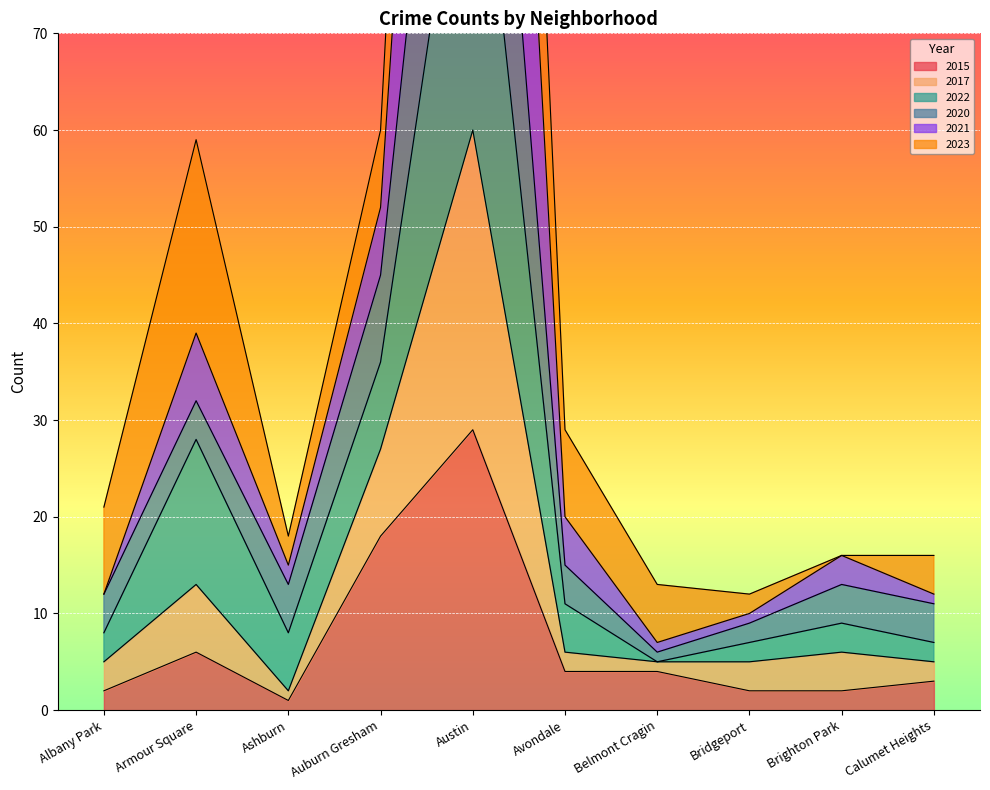

Is it true that 2015 equals 3 at Armour Square?

False